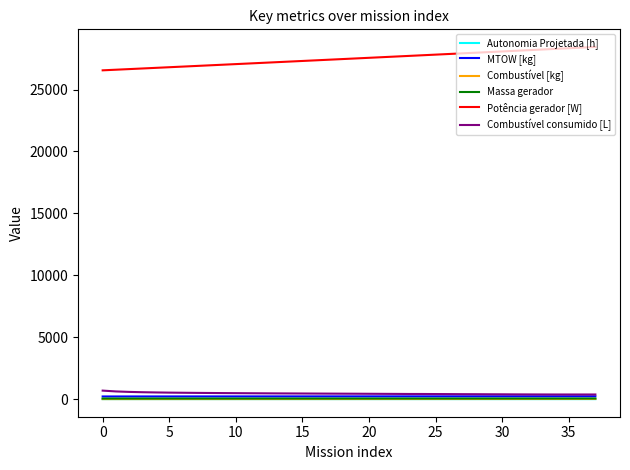

What is the maximum value for Potência gerador [W]?

28438.9